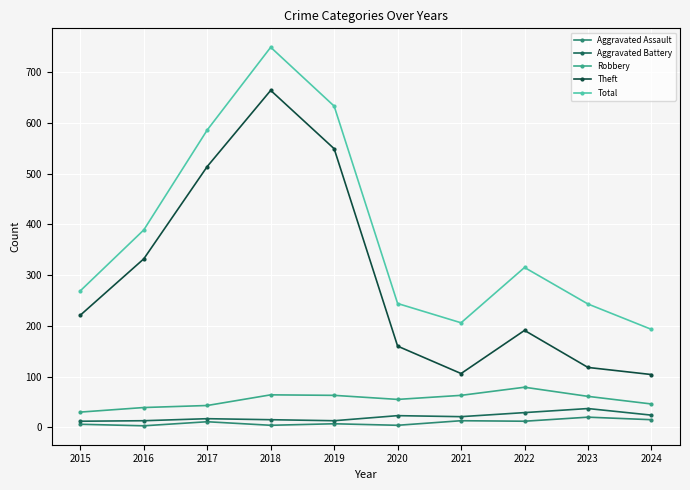

At 2022, list the series in order from largest to smallest.

Total, Theft, Robbery, Aggravated Battery, Aggravated Assault